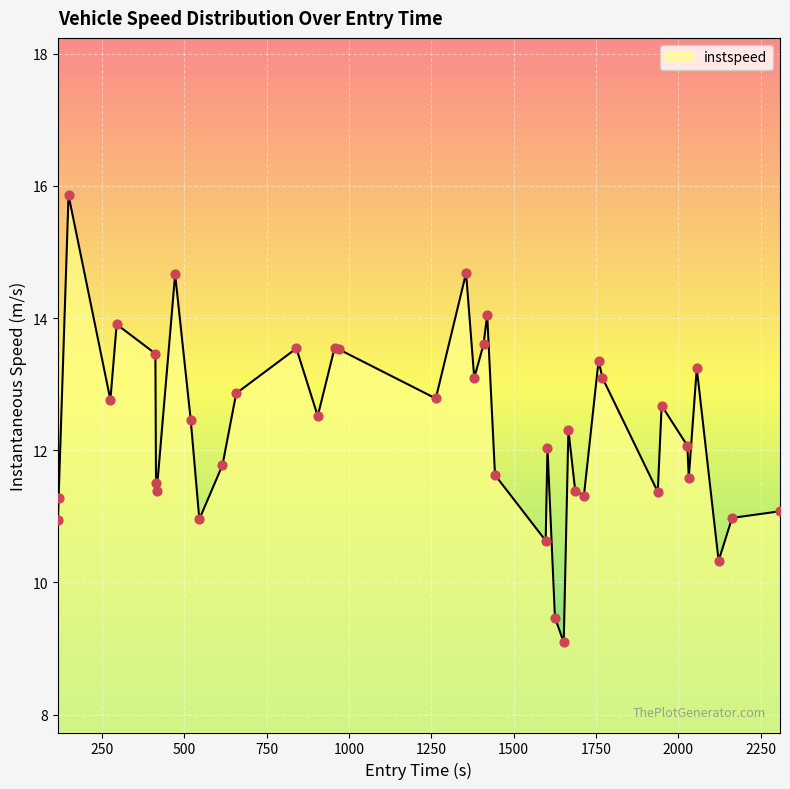

What is the maximum value shown in the chart?

15.9